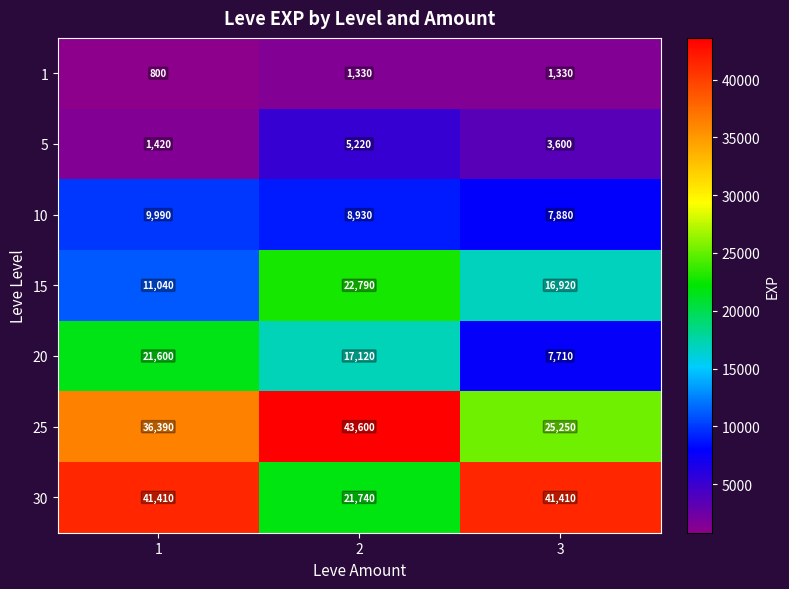

Reading left to right, transcribe all the data shown in this chart.

1: 1=800	2=1330	3=1330
5: 1=1420	2=5220	3=3600
10: 1=9990	2=8930	3=7880
15: 1=11040	2=22790	3=16920
20: 1=21600	2=17120	3=7710
25: 1=36390	2=43600	3=25250
30: 1=41410	2=21740	3=41410